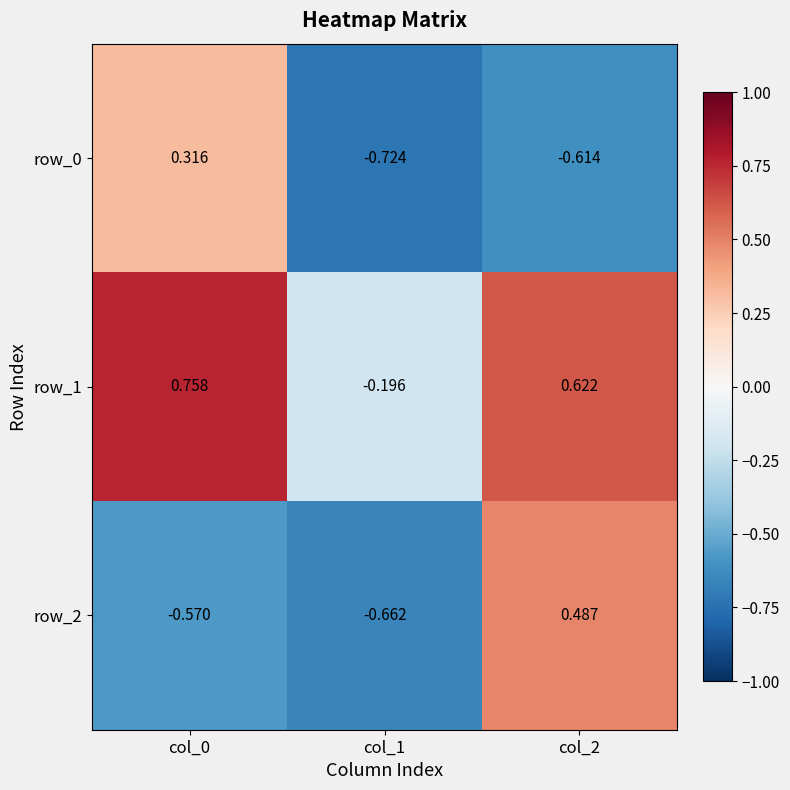

The value of row_2 at col_1 is -1.2. True or false?

False